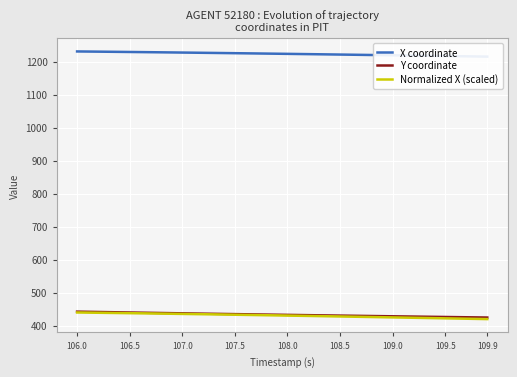

Is it true that Normalized X (scaled) equals 427.9 at 108.5?

True